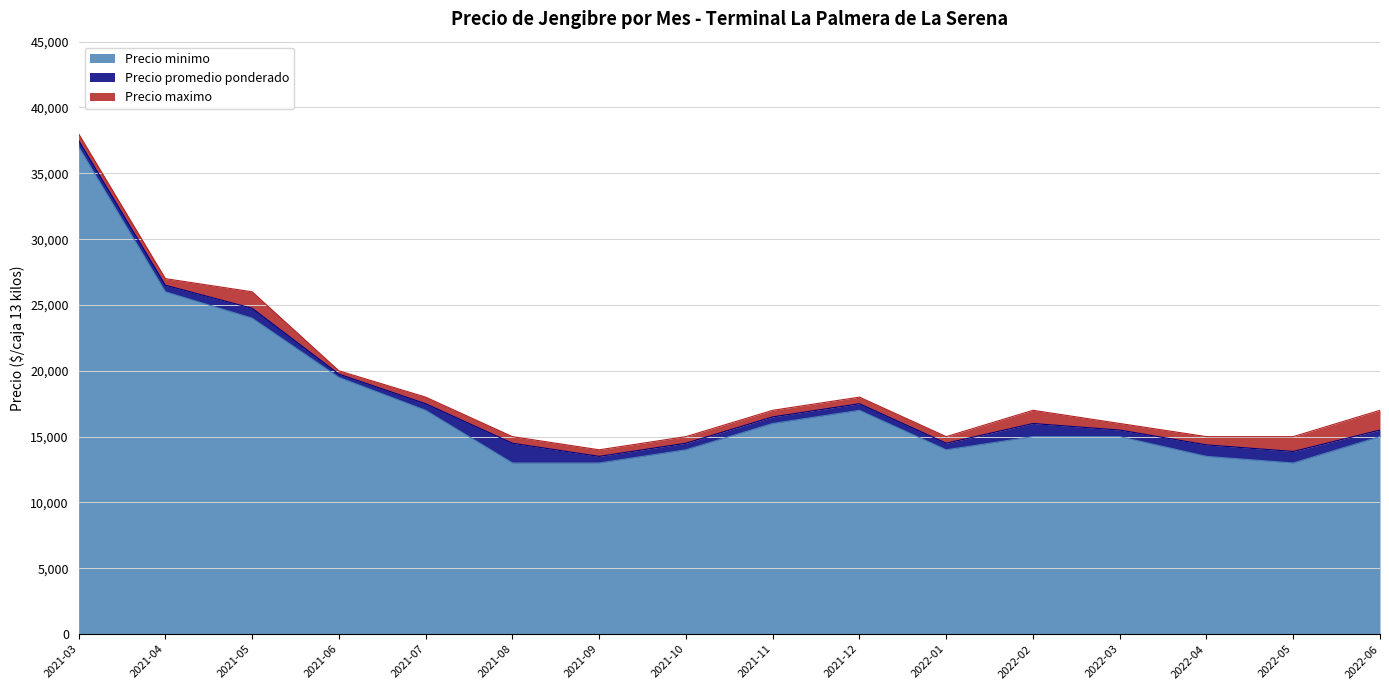

True or false: Precio maximo and Precio promedio ponderado cross at least once.

False